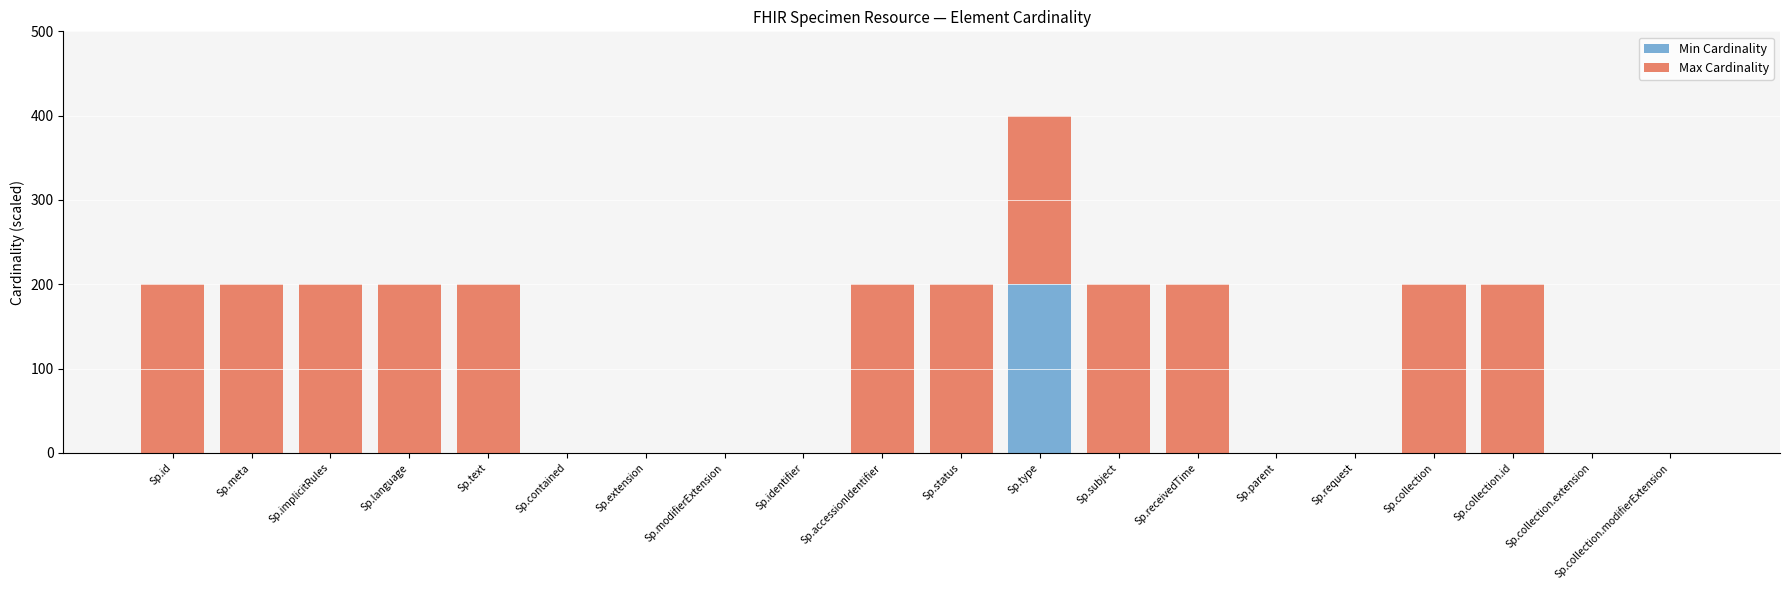

What is the maximum value for Min Cardinality?

200